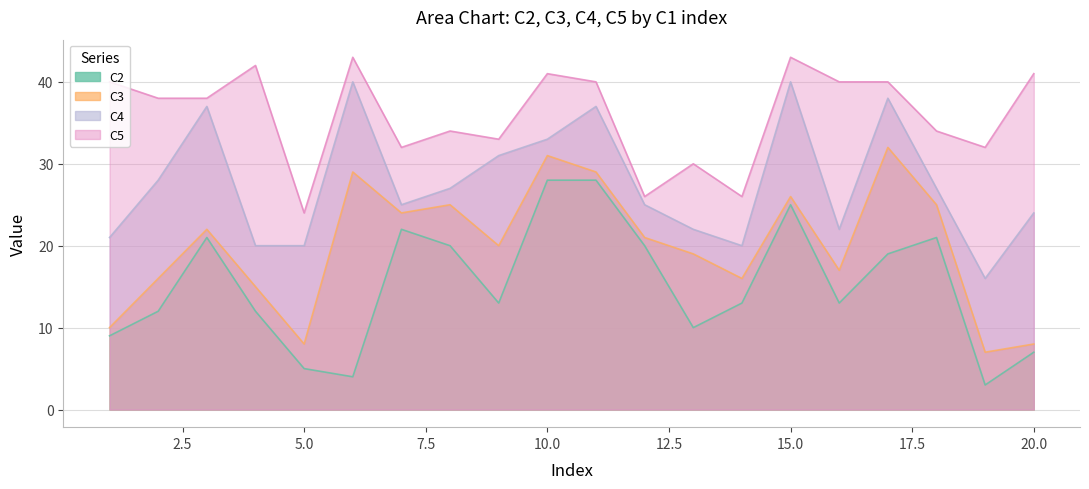

List the series in order of their overall mean, lowest first.

C2, C3, C4, C5